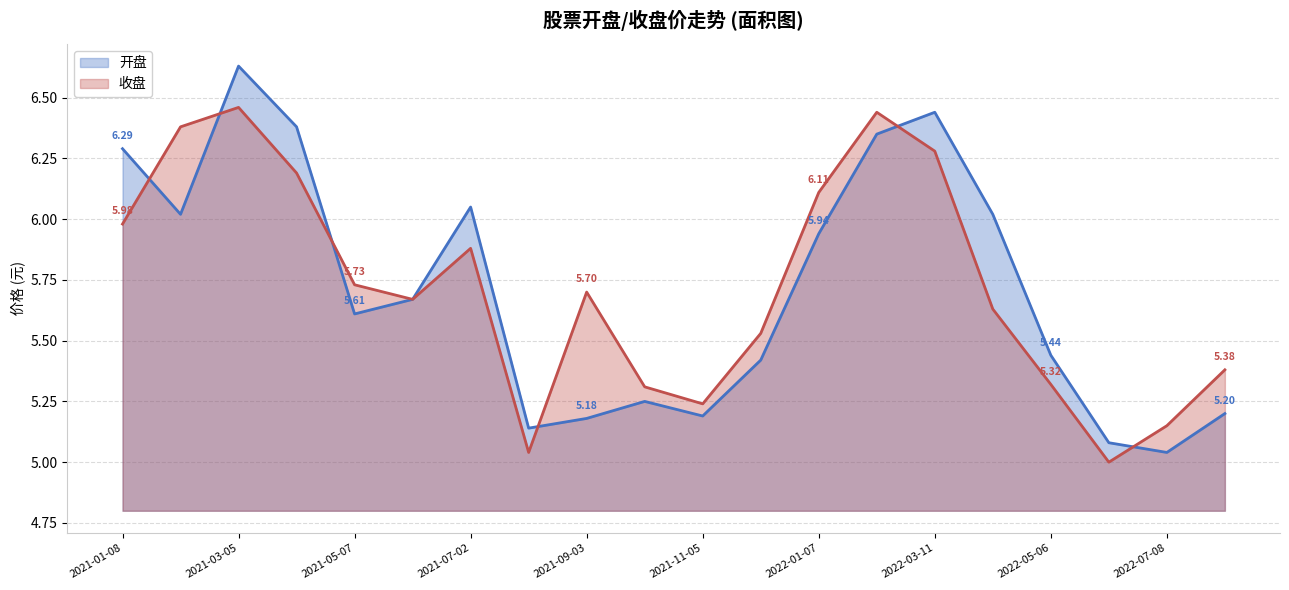

Where is the first local minimum for 收盘?

2021-06-04